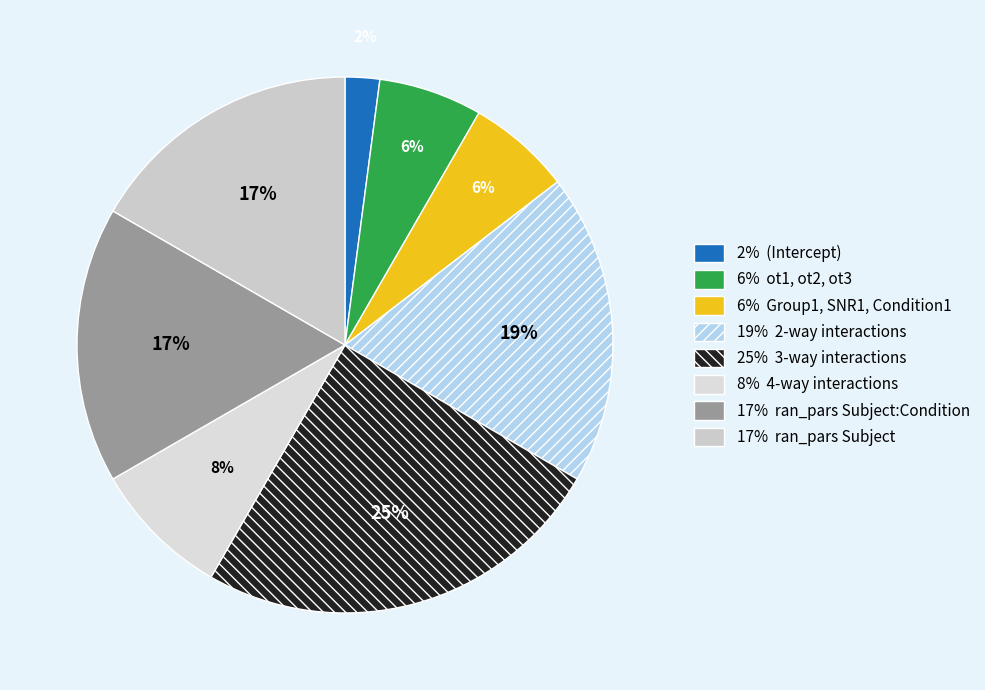

Does any single category account for the majority?

No